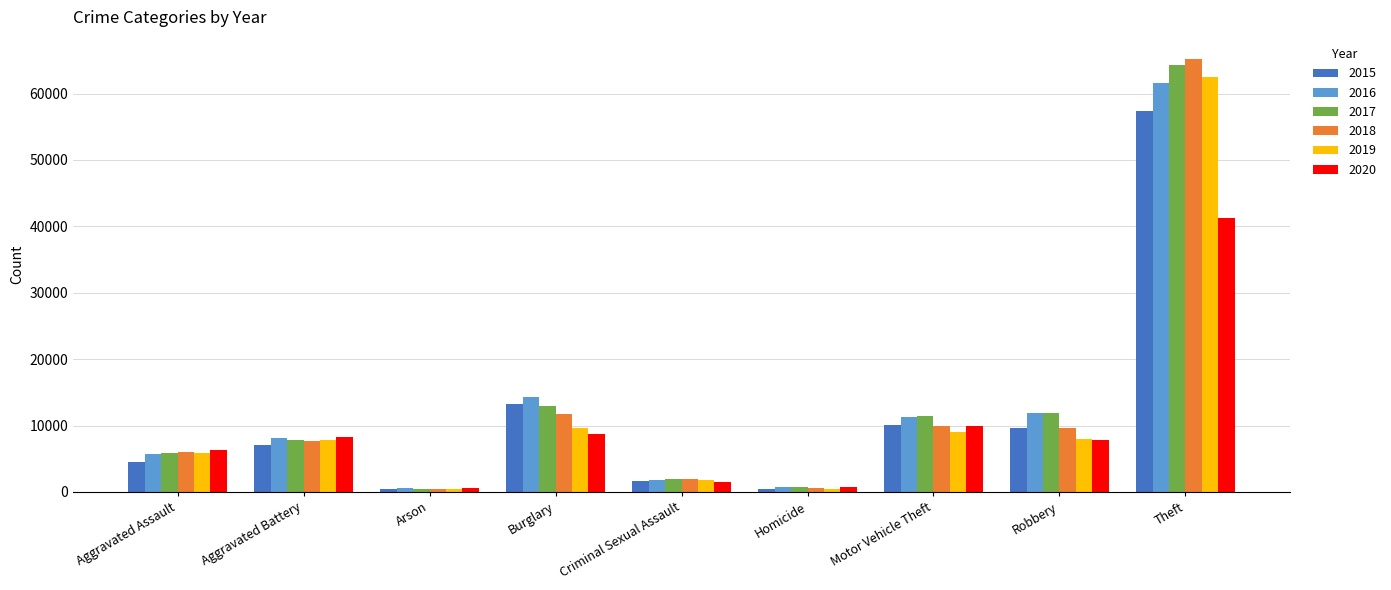

The value of 2016 at Aggravated Battery is 8085. True or false?

True